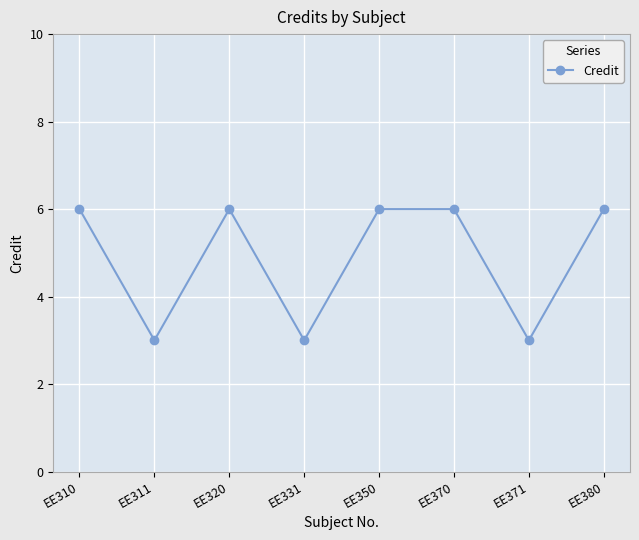

The value at EE370 is 3. True or false?

False